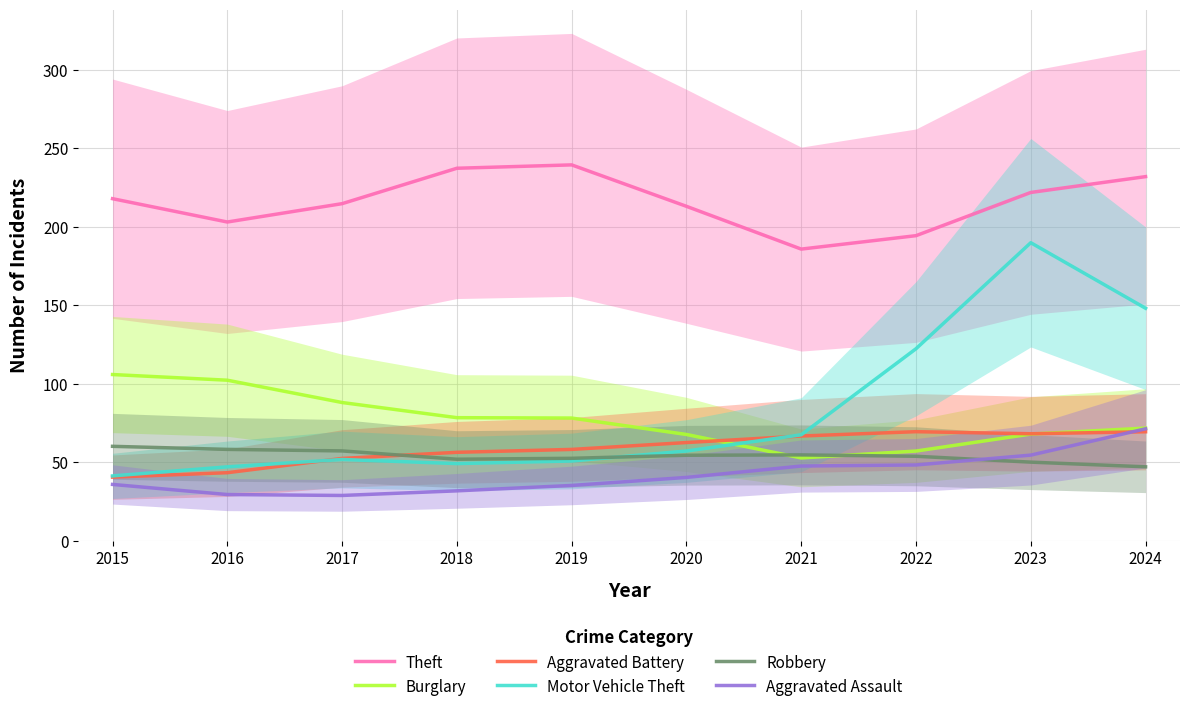

Reading right to left, extract all data points from this chart.

Theft: 231.9	221.8	194.3	185.7	213.0	239.4	237.3	214.7	203.0	217.9
Burglary: 71.7	67.9	57.0	52.6	67.6	78.1	78.3	88.0	102.2	105.8
Aggravated Battery: 69.3	68.1	69.4	66.6	62.4	58.1	56.2	52.3	43.2	40.4
Motor Vehicle Theft: 148.0	189.8	122.2	67.4	57.0	50.7	49.0	51.6	47.0	41.2
Robbery: 47.0	50.0	53.7	54.6	54.3	52.4	51.8	57.1	58.1	60.0
Aggravated Assault: 71.2	54.4	48.2	47.5	40.2	35.1	31.7	28.7	29.3	35.7